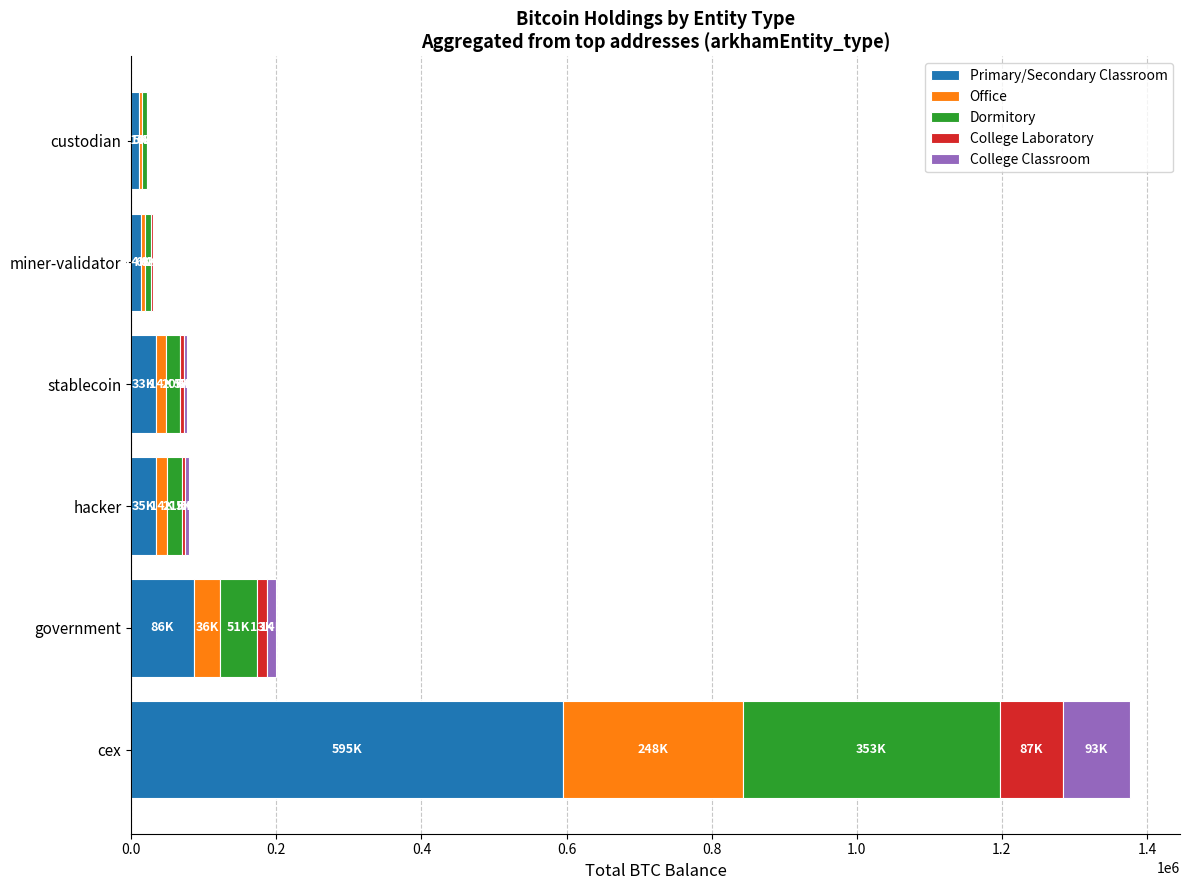

At which label does Primary/Secondary Classroom reach its peak?

cex